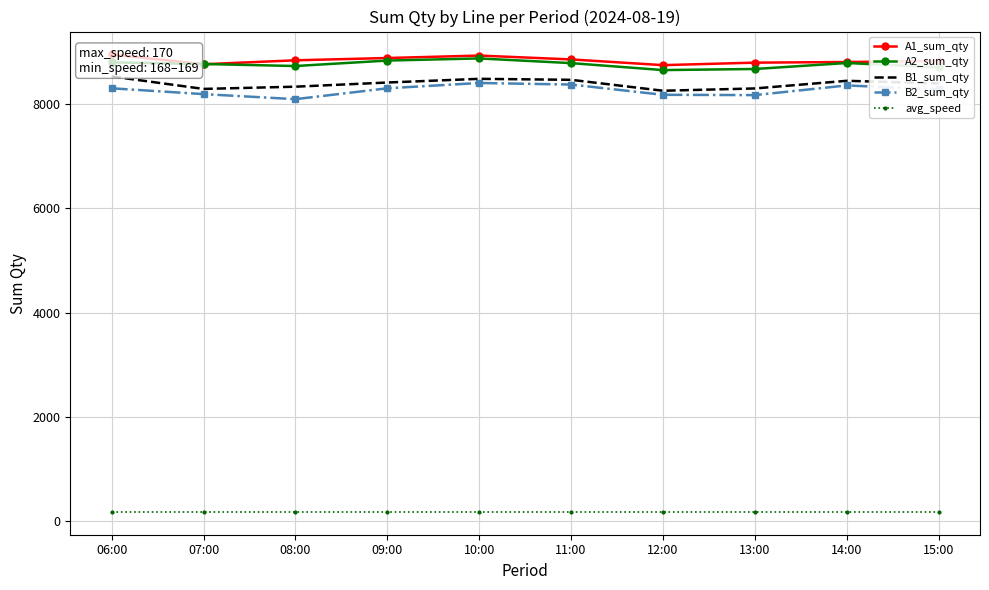

The B1_sum_qty series shows 8405 at 15:00. True or false?

True